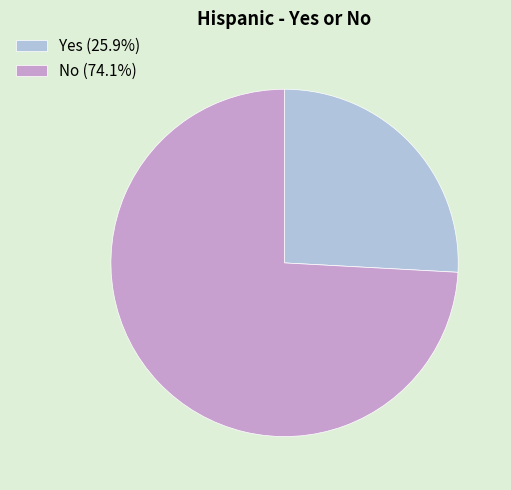

True or false: Yes accounts for 34% of the total.

False